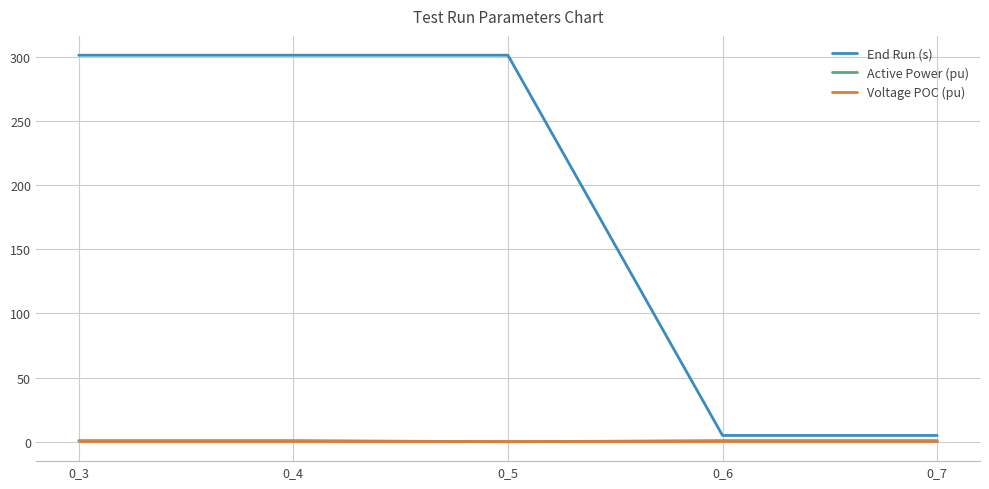

True or false: Active Power (pu) and Voltage POC (pu) cross at least once.

False